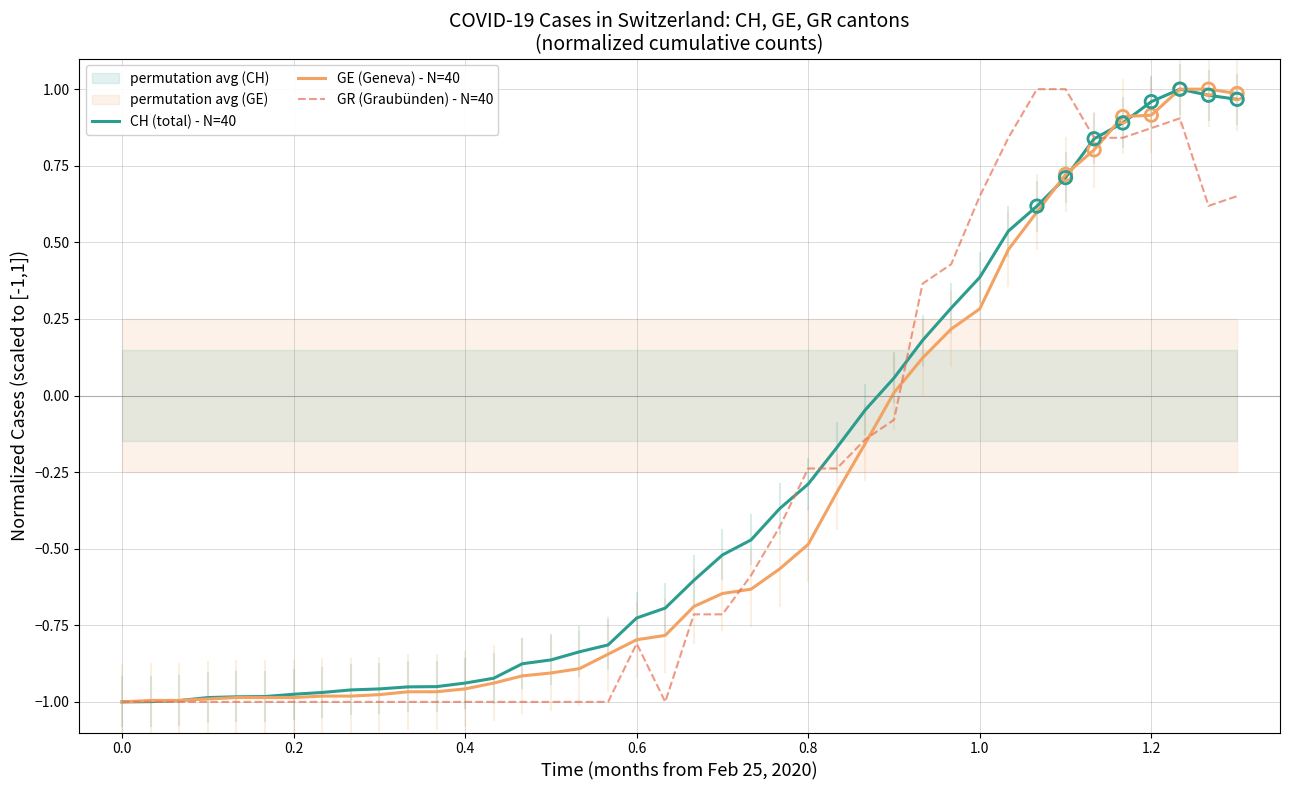

Which series contains the lowest Y value?

CH (total) - N=40